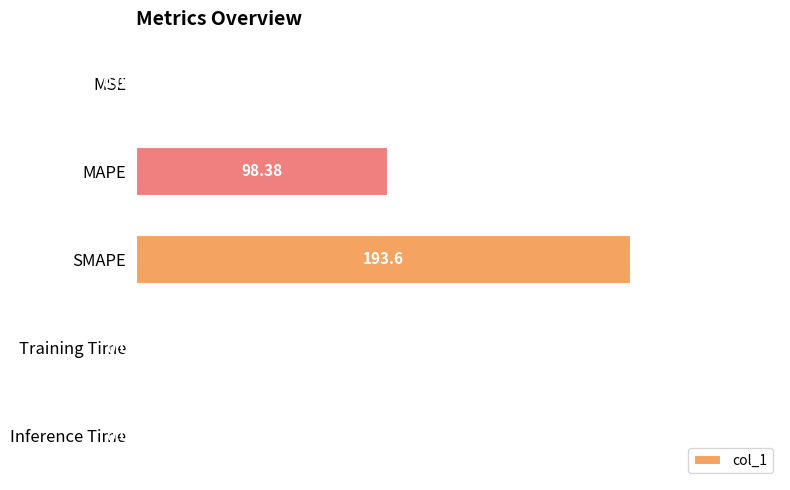

Which category has the highest value across all series?

SMAPE